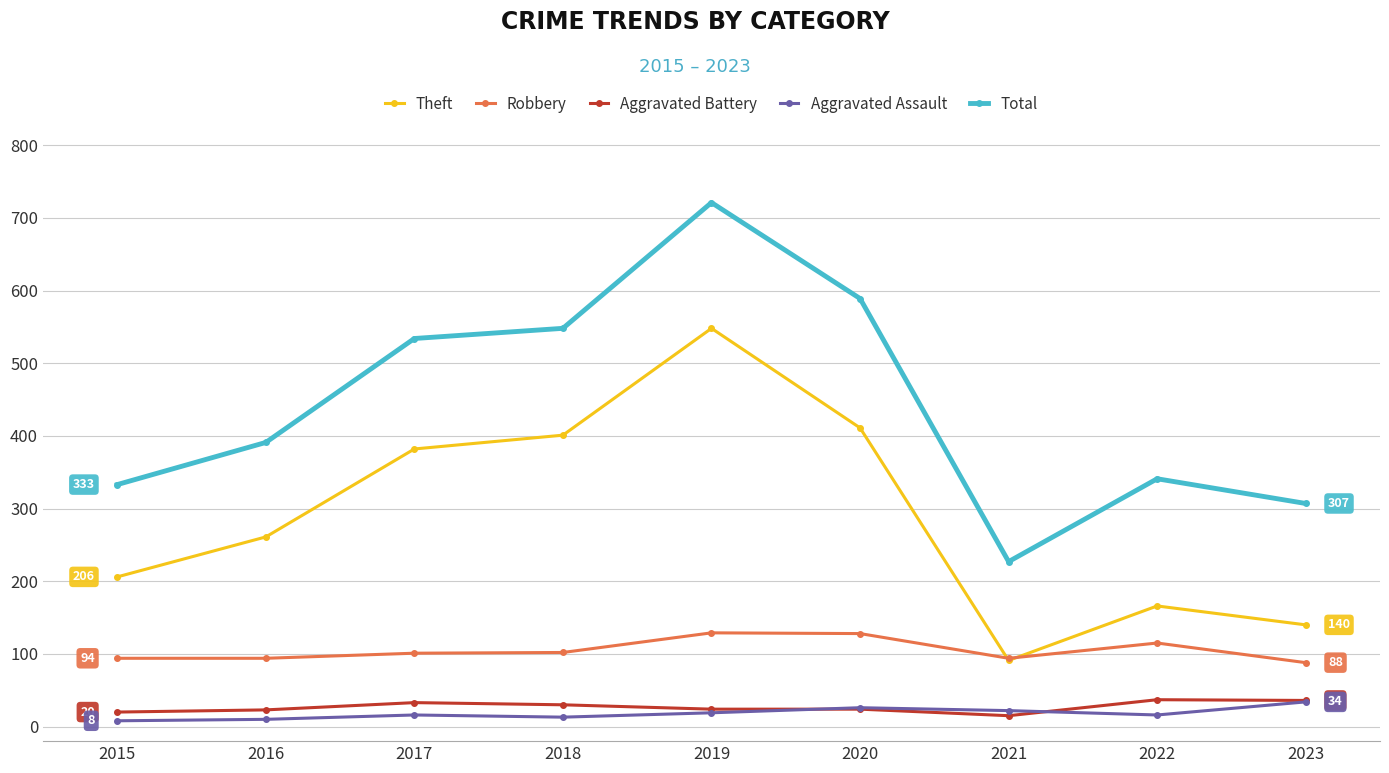

True or false: Theft has more than 2 points higher than both neighbors.

False